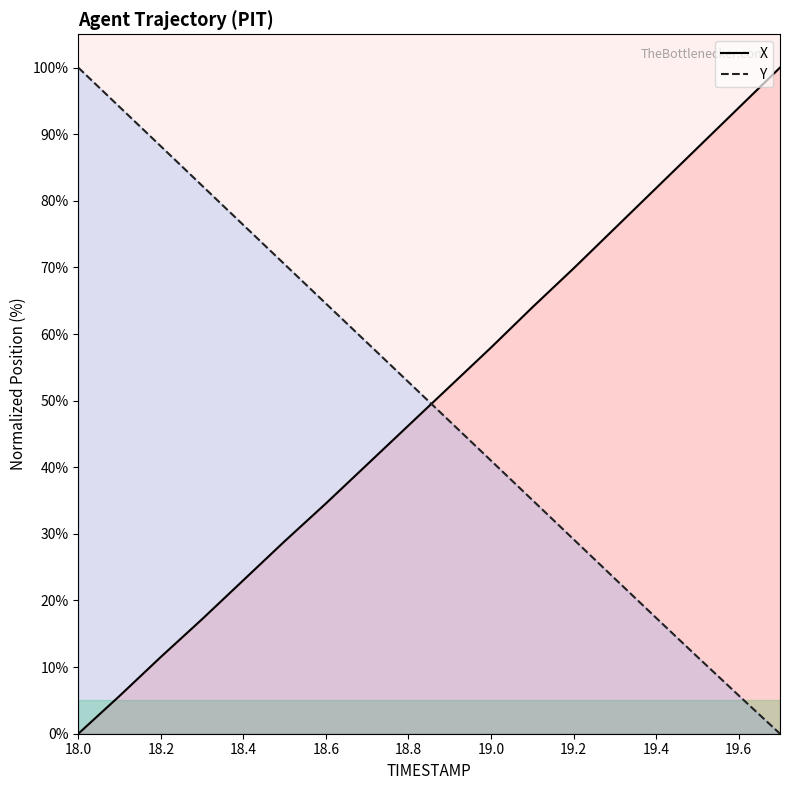

List the series in order of their peak value, lowest first.

X, Y